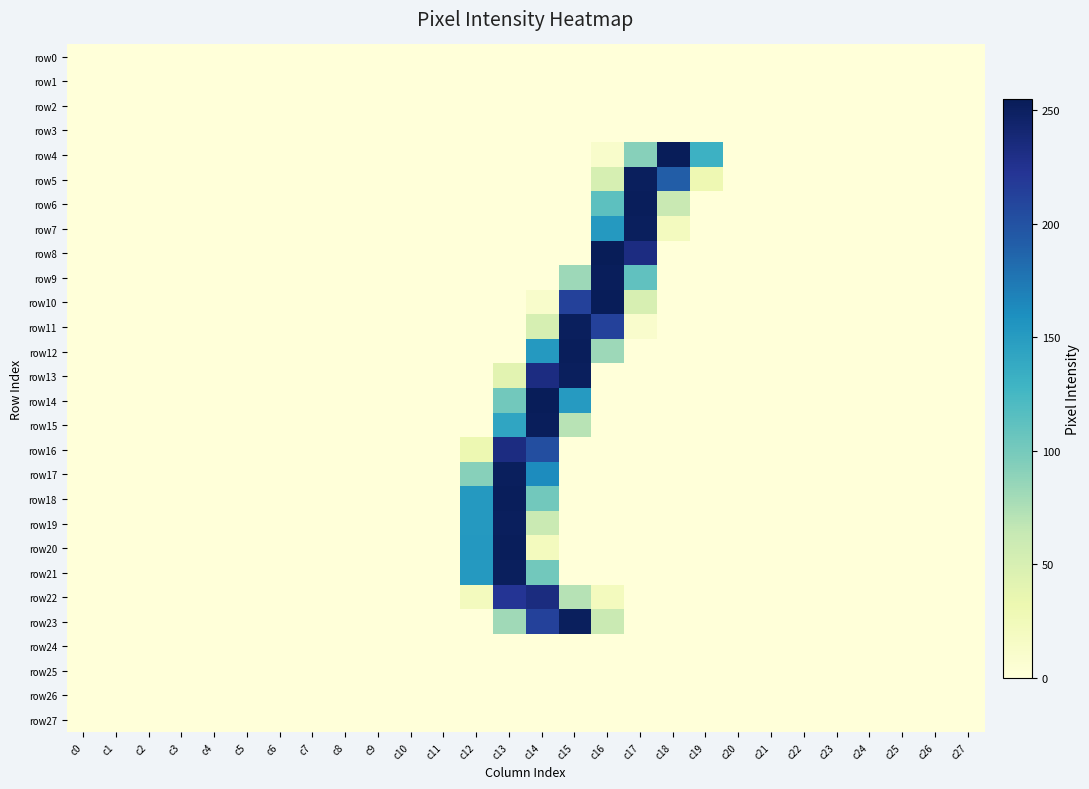

Between c6 and c13, which series saw the biggest shift?

row18